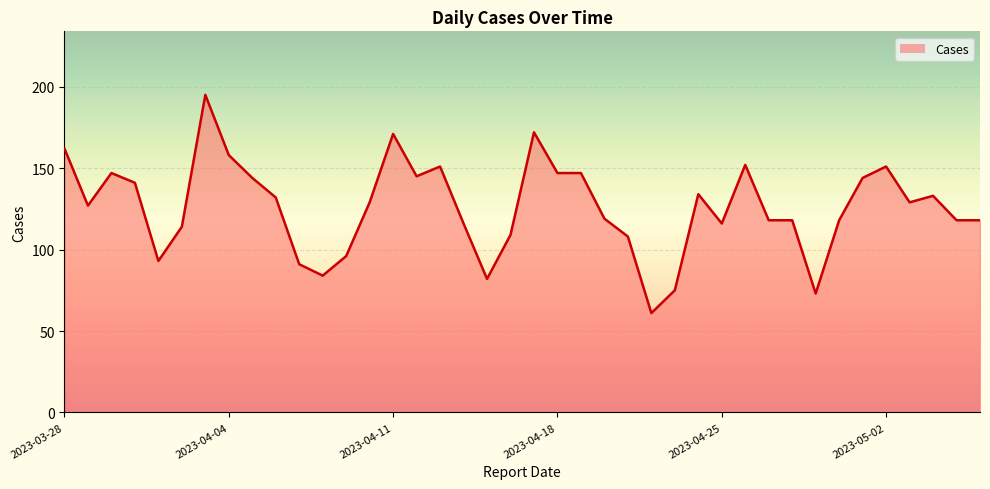

What is the maximum value shown in the chart?

195